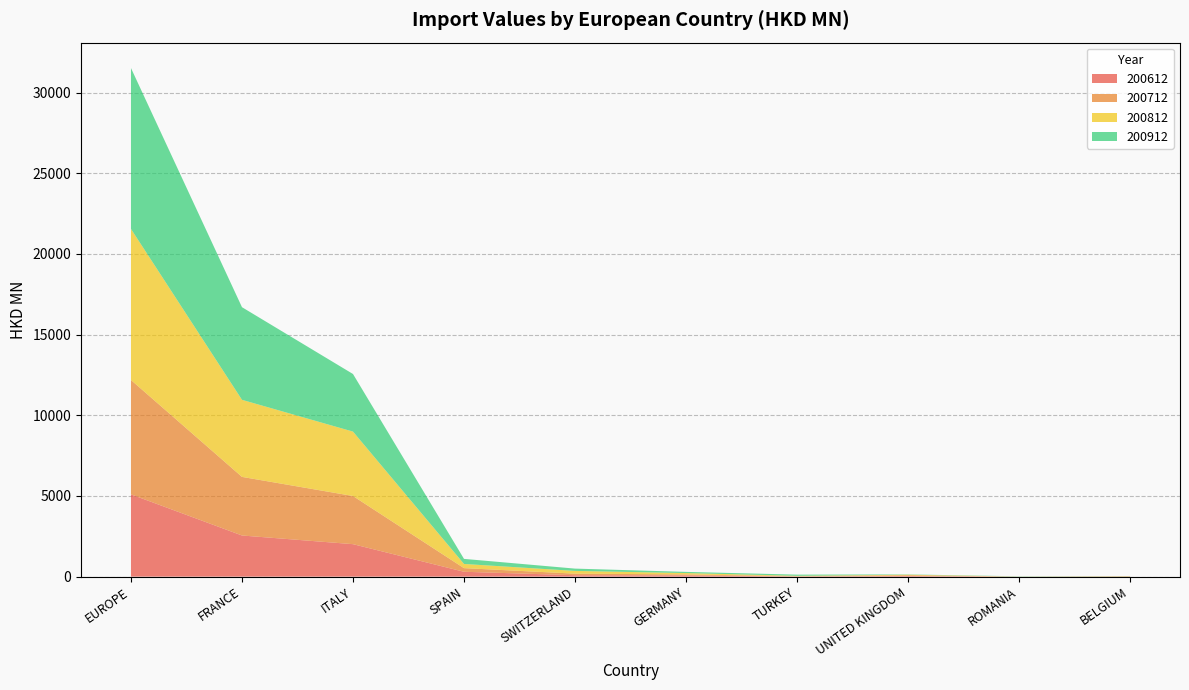

Reading left to right, transcribe all the data shown in this chart.

200612: EUROPE=5099.4	FRANCE=2550.5	ITALY=2012.8	SPAIN=301.5	SWITZERLAND=87.5	GERMANY=76.5	TURKEY=12.0	UNITED KINGDOM=40.1	ROMANIA=1.6	BELGIUM=8.0
200712: EUROPE=7089.9	FRANCE=3632.5	ITALY=2985.1	SPAIN=225.2	SWITZERLAND=98.3	GERMANY=60.6	TURKEY=16.2	UNITED KINGDOM=46.5	ROMANIA=2.3	BELGIUM=15.5
200812: EUROPE=9364.7	FRANCE=4777.0	ITALY=3992.6	SPAIN=259.4	SWITZERLAND=168.9	GERMANY=84.3	TURKEY=23.8	UNITED KINGDOM=32.4	ROMANIA=3.2	BELGIUM=9.7
200912: EUROPE=9971.5	FRANCE=5742.3	ITALY=3570.1	SPAIN=314.2	SWITZERLAND=143.0	GERMANY=73.4	TURKEY=71.7	UNITED KINGDOM=18.1	ROMANIA=13.8	BELGIUM=6.5